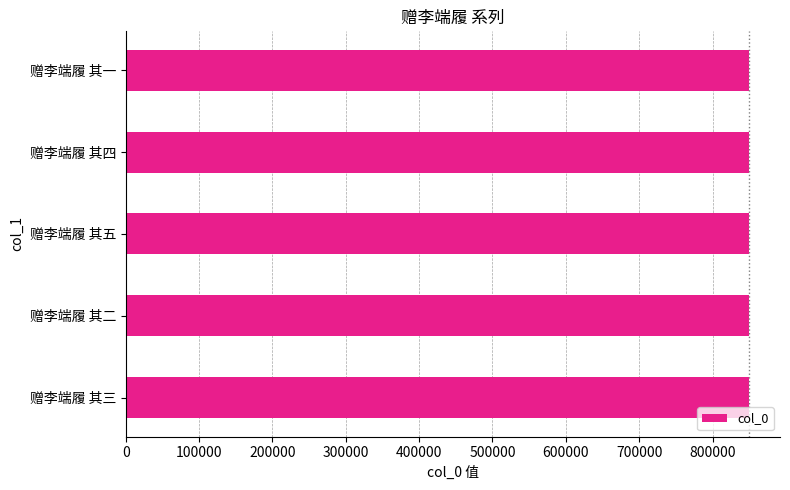

What is the sum of all values?

4247670